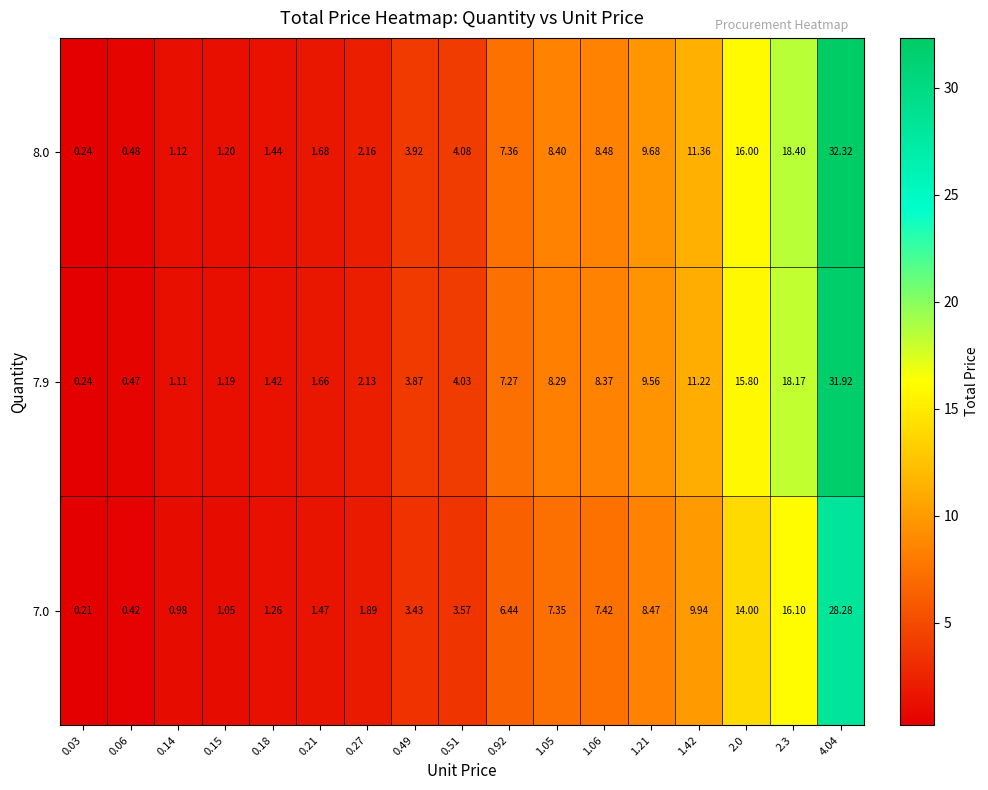

Is the value of 8.0 at 0.21 greater than the value of 7.0 at 1.42?

No